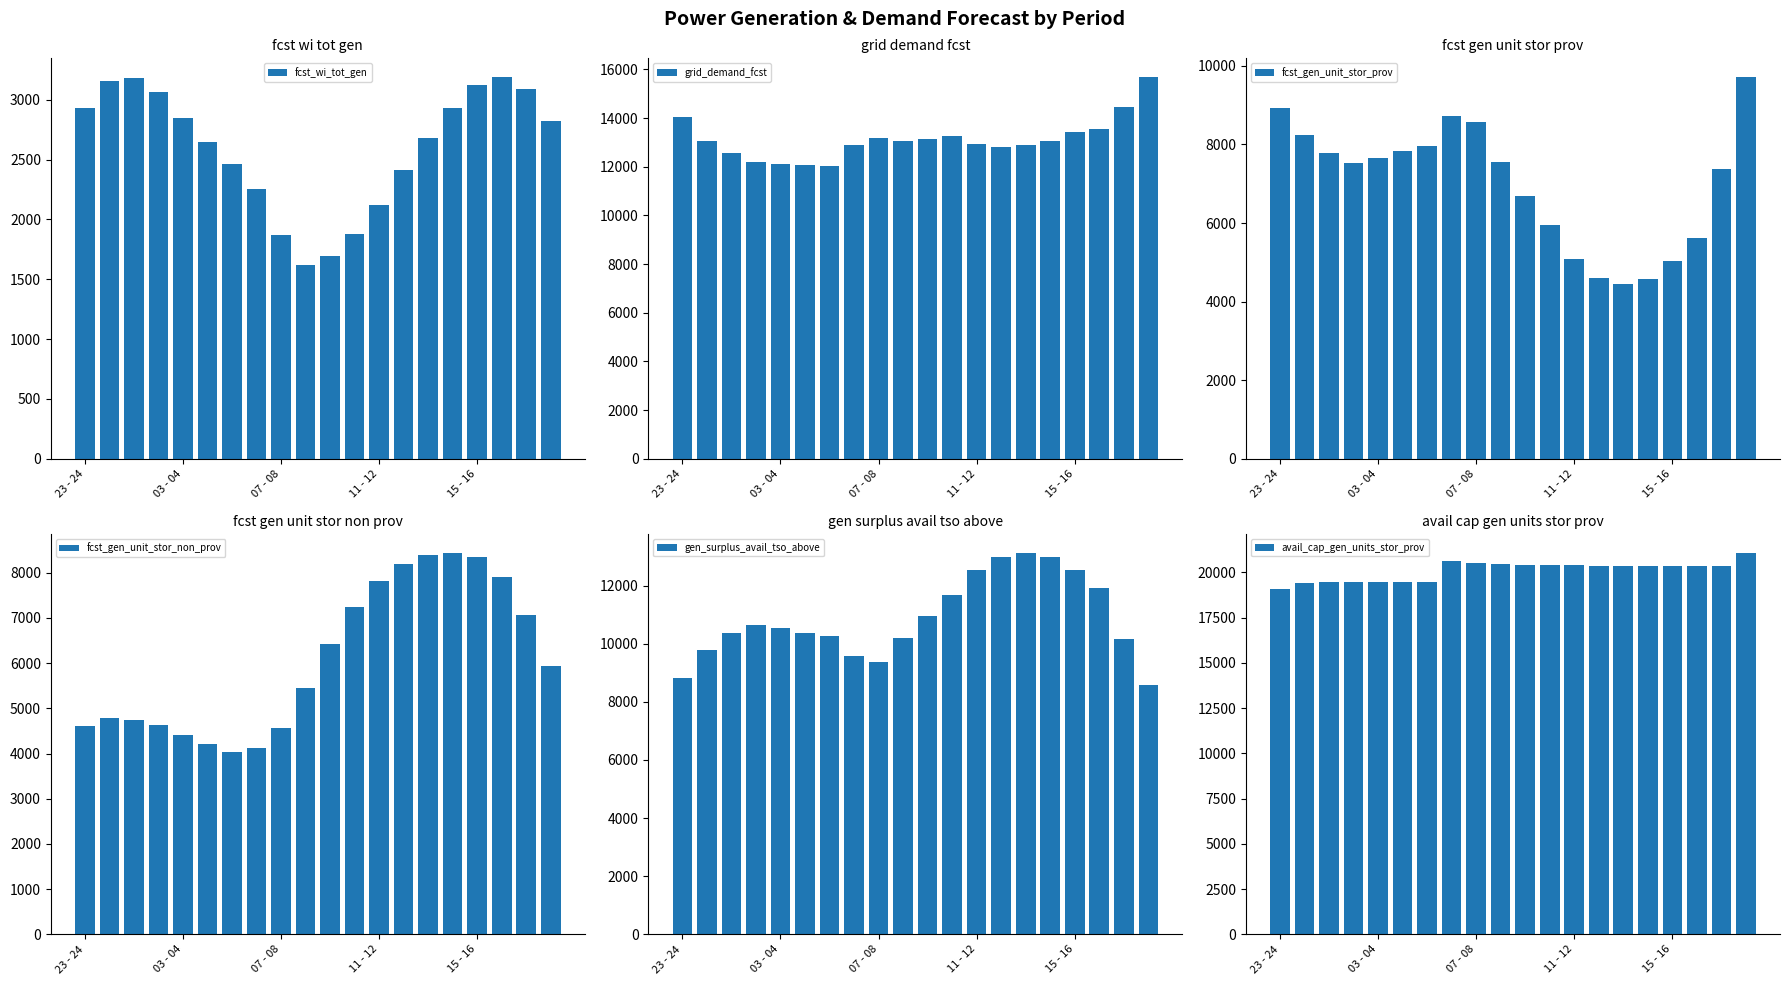

What is the difference between the maximum and minimum values in the fcst_gen_unit_stor_non_prov series?

4398